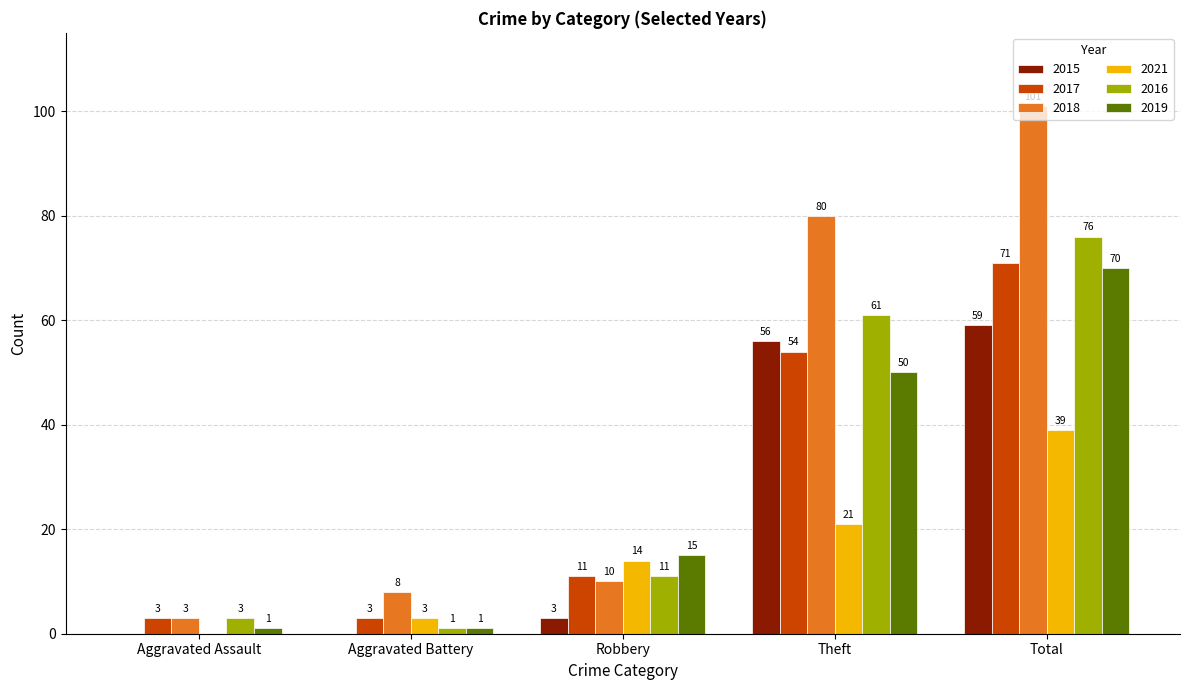

Which series changed the most between Aggravated Assault and Total?

2018